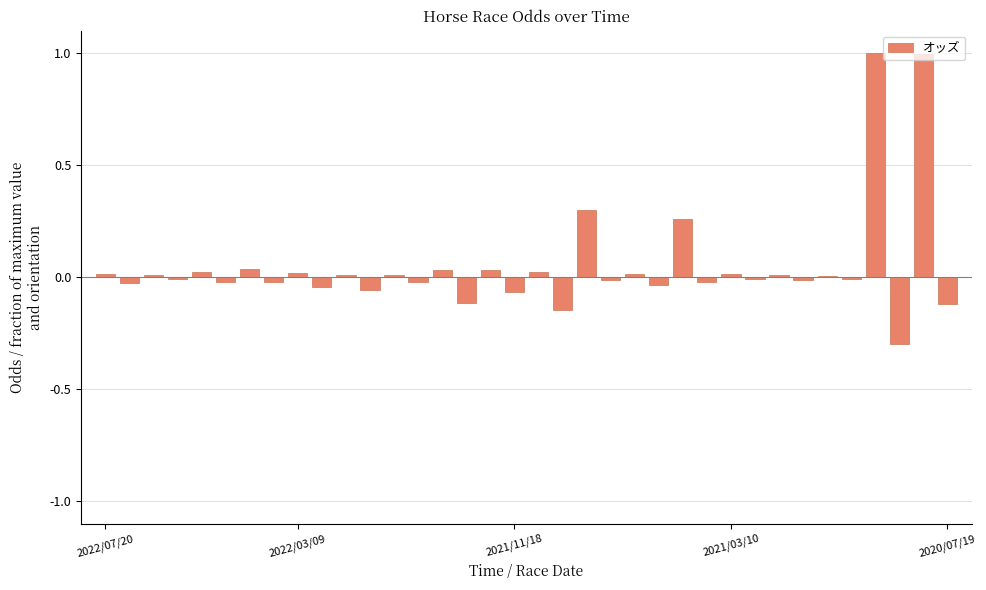

Where does the data first go above 0?

2022/07/20